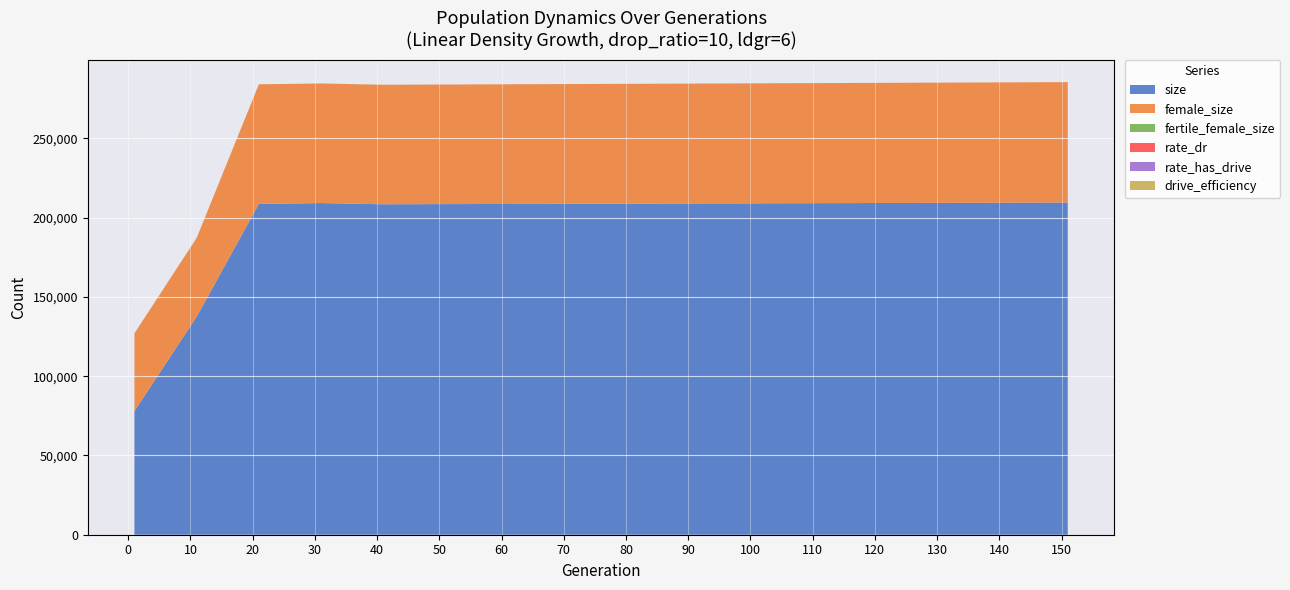

Reading left to right, transcribe all the data shown in this chart.

size: 1=78013.0	11=137575.0	21=208729.0	31=209253.0	41=208500.0	51=208600.0	61=208700.0	71=208800.0	81=208900.0	91=209000.0	101=209100.0	111=209200.0	121=209300.0	131=209400.0	141=209500.0	151=209600.0
female_size: 1=49049.0	11=49680.0	21=75463.0	31=75451.0	41=75400.0	51=75450.0	61=75500.0	71=75550.0	81=75600.0	91=75650.0	101=75700.0	111=75750.0	121=75800.0	131=75850.0	141=75900.0	151=75950.0
fertile_female_size: 1=1.0	11=1.0	21=1.0	31=1.0	41=1.0	51=1.0	61=1.0	71=1.0	81=1.0	91=1.0	101=1.0	111=1.0	121=1.0	131=1.0	141=1.0	151=1.0
rate_dr: 1=0.0	11=0.4	21=0.4	31=0.4	41=0.4	51=0.4	61=0.4	71=0.4	81=0.4	91=0.4	101=0.4	111=0.4	121=0.4	131=0.4	141=0.4	151=0.4
rate_has_drive: 1=0.0	11=0.4	21=0.4	31=0.4	41=0.4	51=0.4	61=0.4	71=0.4	81=0.4	91=0.4	101=0.4	111=0.4	121=0.4	131=0.4	141=0.4	151=0.4
drive_efficiency: 1=0.0	11=0.0	21=0.0	31=0.0	41=0.0	51=0.0	61=0.0	71=0.0	81=0.0	91=0.0	101=0.0	111=0.0	121=0.0	131=0.0	141=0.0	151=0.0